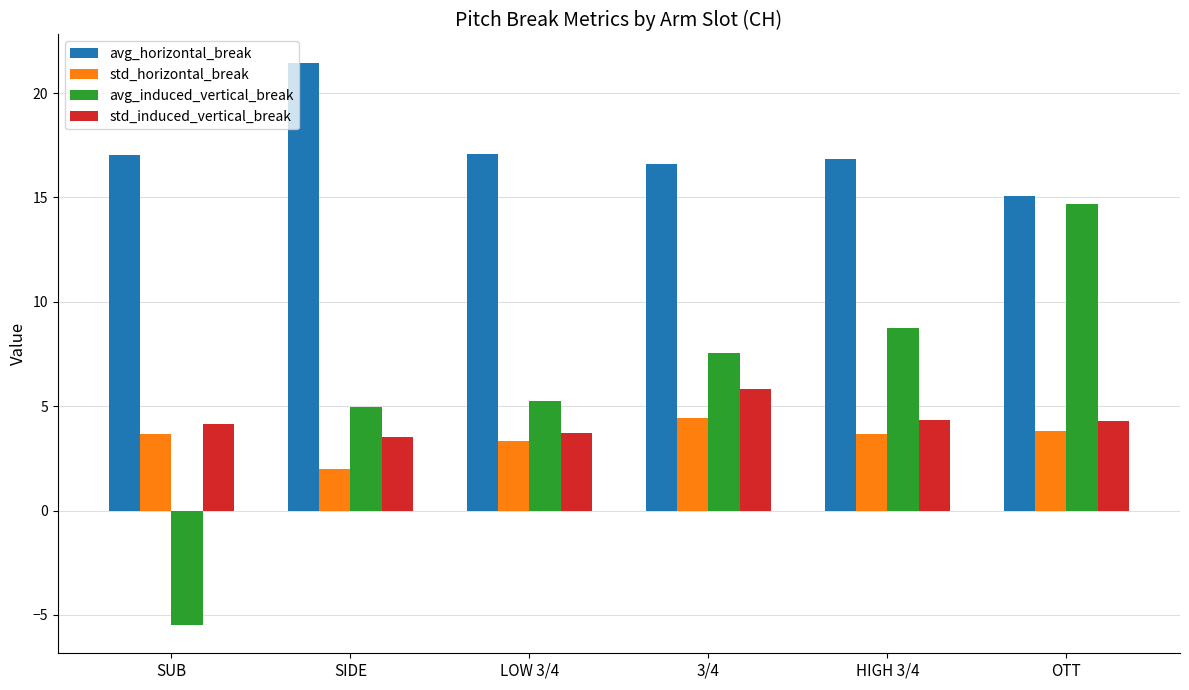

Which category has the lowest value in the std_horizontal_break series?

SIDE